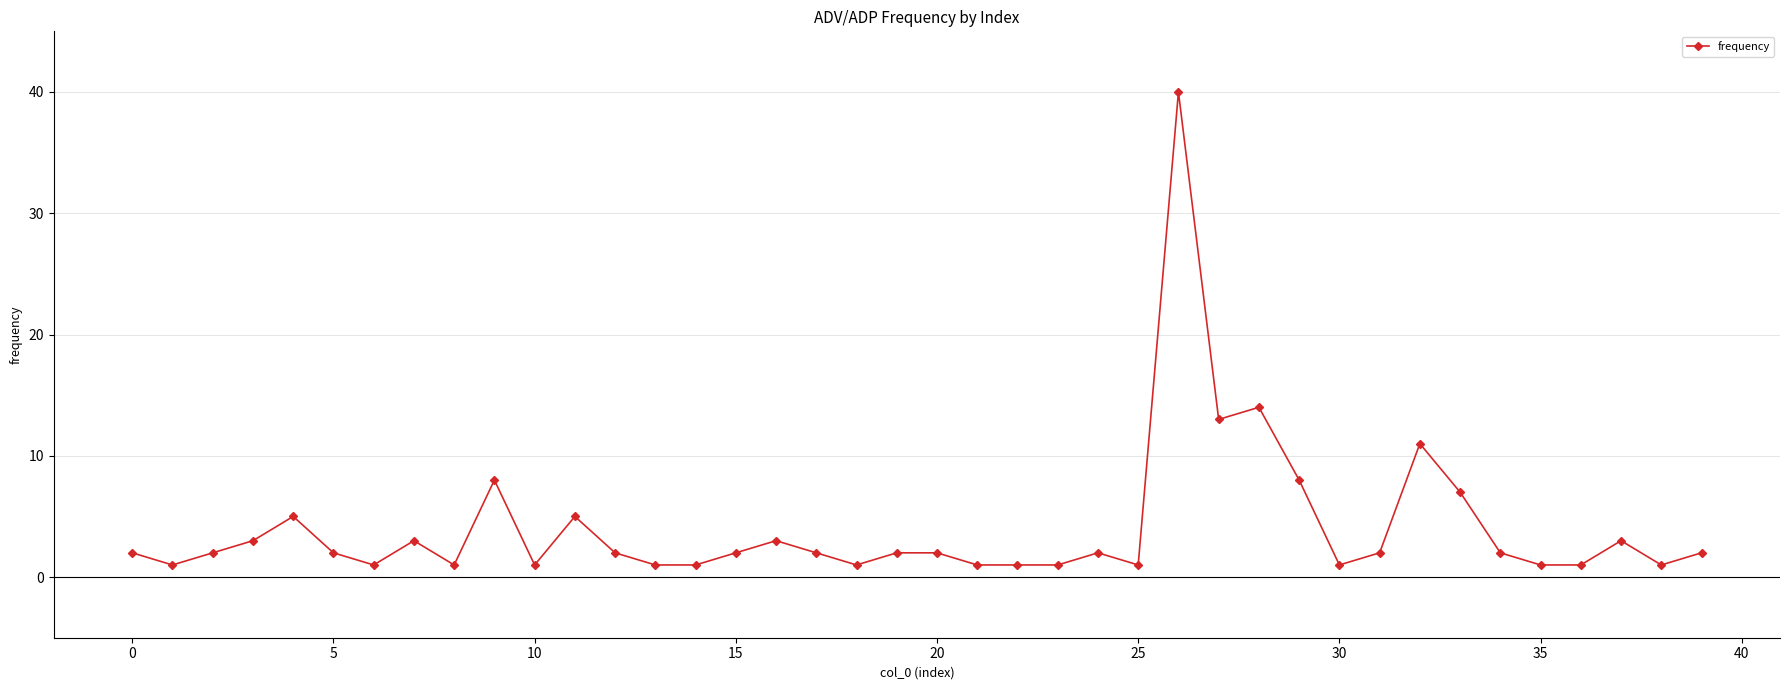

What is the minimum value shown in the chart?

1